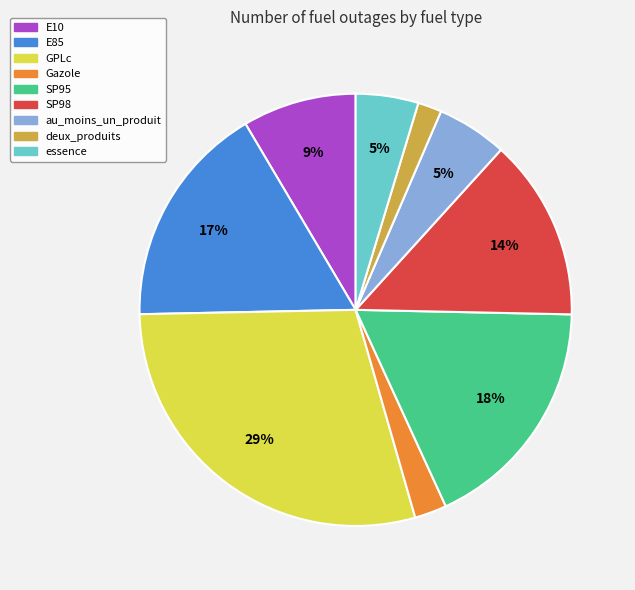

To the nearest percent, what is the combined percentage of GPLc and au_moins_un_produit?

34%